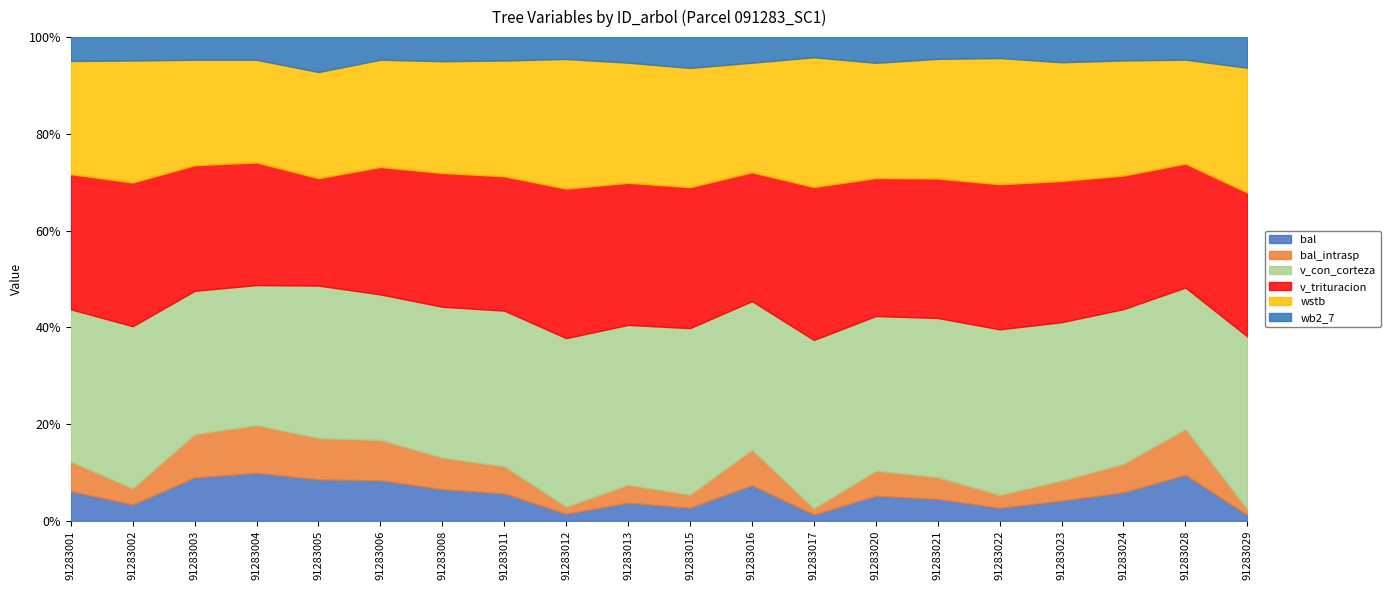

What is the difference between the maximum and minimum values in the v_trituracion series?

85.4